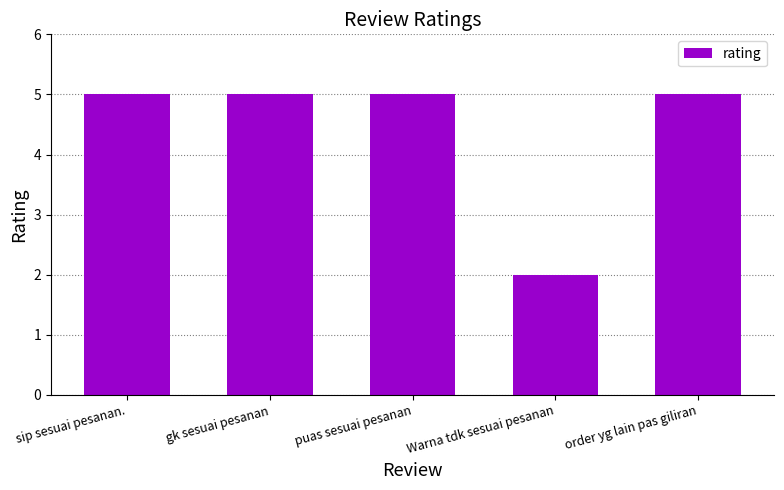

How many values are between 5 and 6?

4